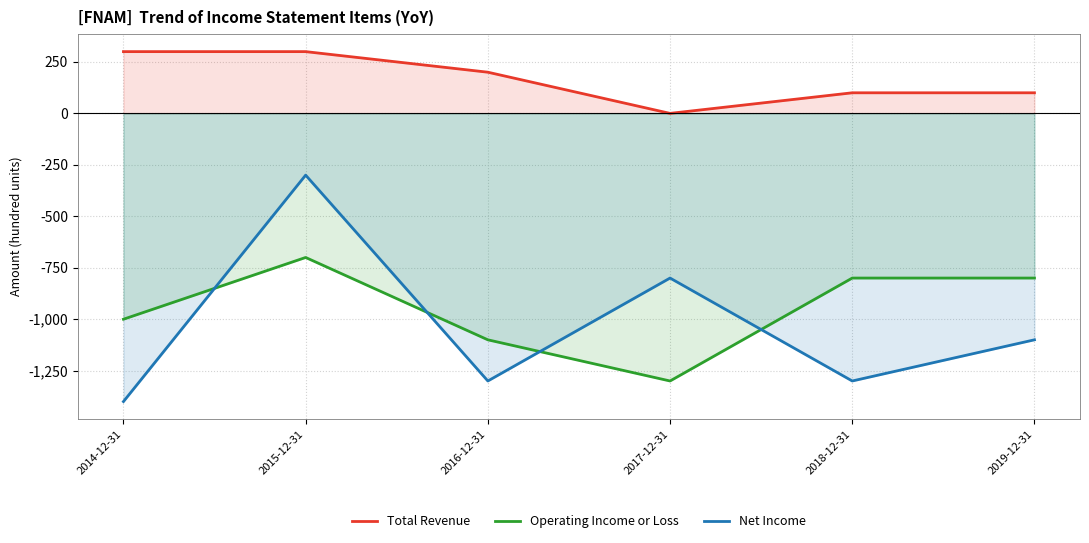

Rank the categories by Net Income value from highest to lowest.

2015-12-31, 2017-12-31, 2019-12-31, 2016-12-31, 2018-12-31, 2014-12-31